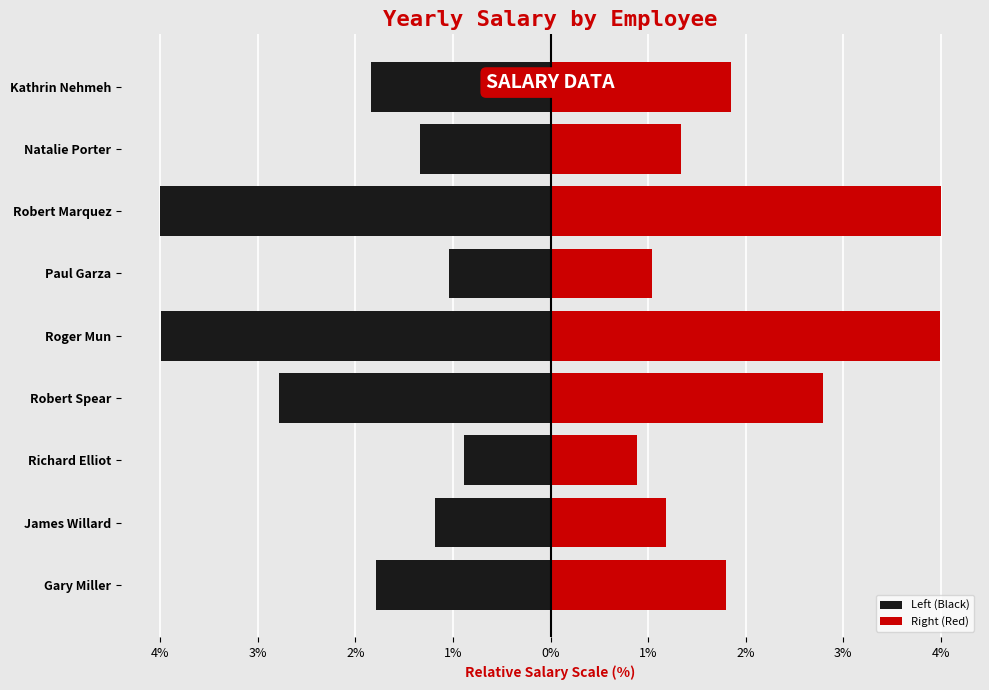

Is the value of Left (Black) at Natalie Porter greater than the value of Right (Red) at Richard Elliot?

No